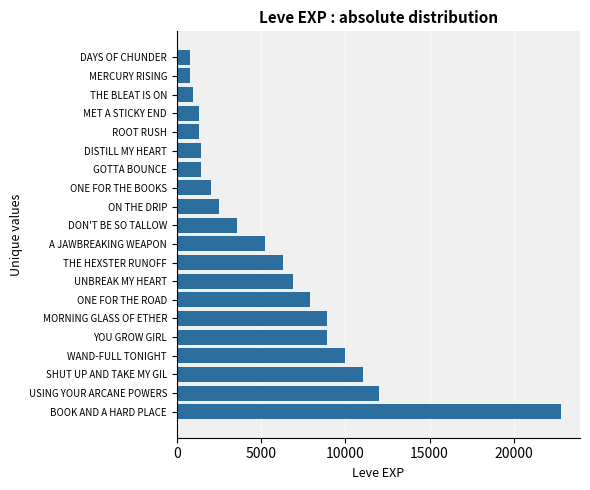

How many data points are less than 5220?

10